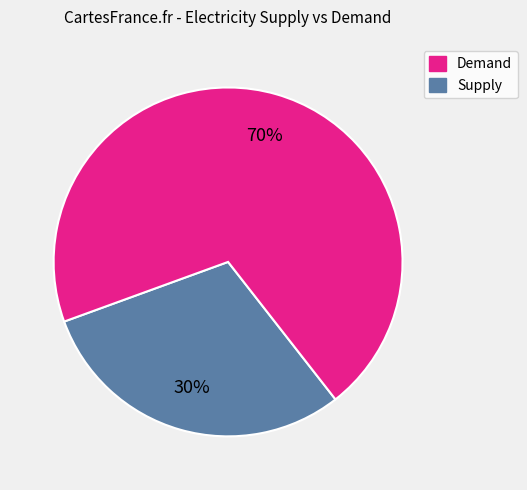

To the nearest percent, what is the difference between the largest and smallest slice percentages?

40%